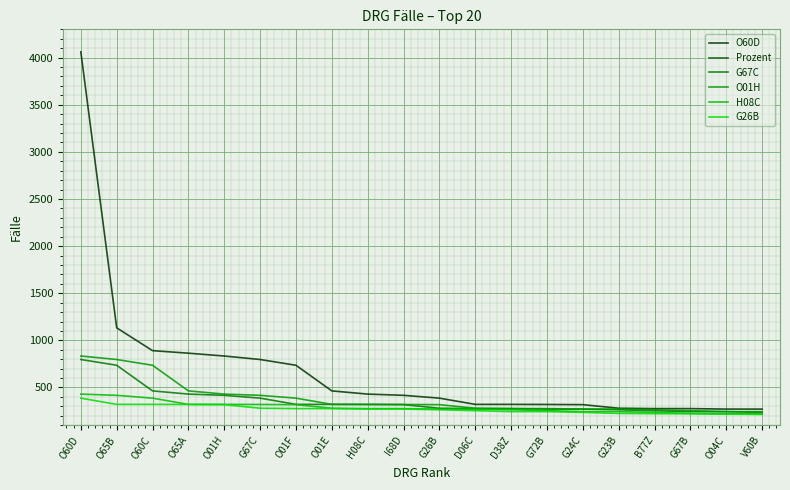

What is the label of the 3rd point from the right?

G67B